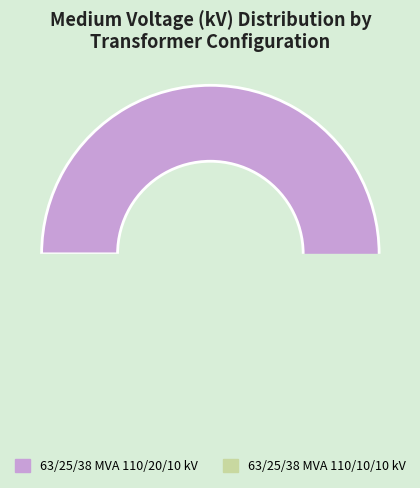

Which slice represents more than half of the pie?

63/25/38 MVA 110/20/10 kV